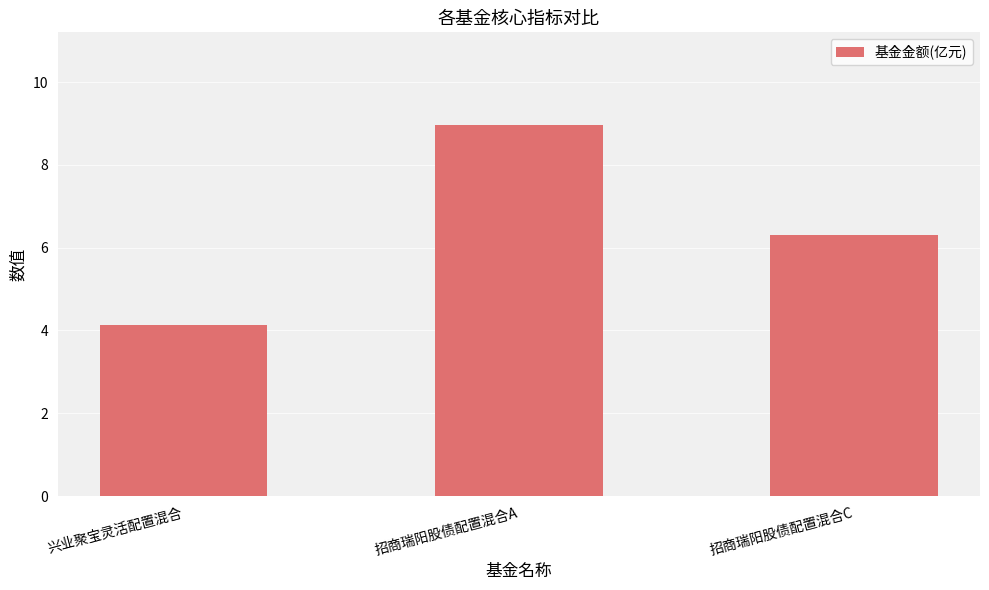

What is the average value?

6.5